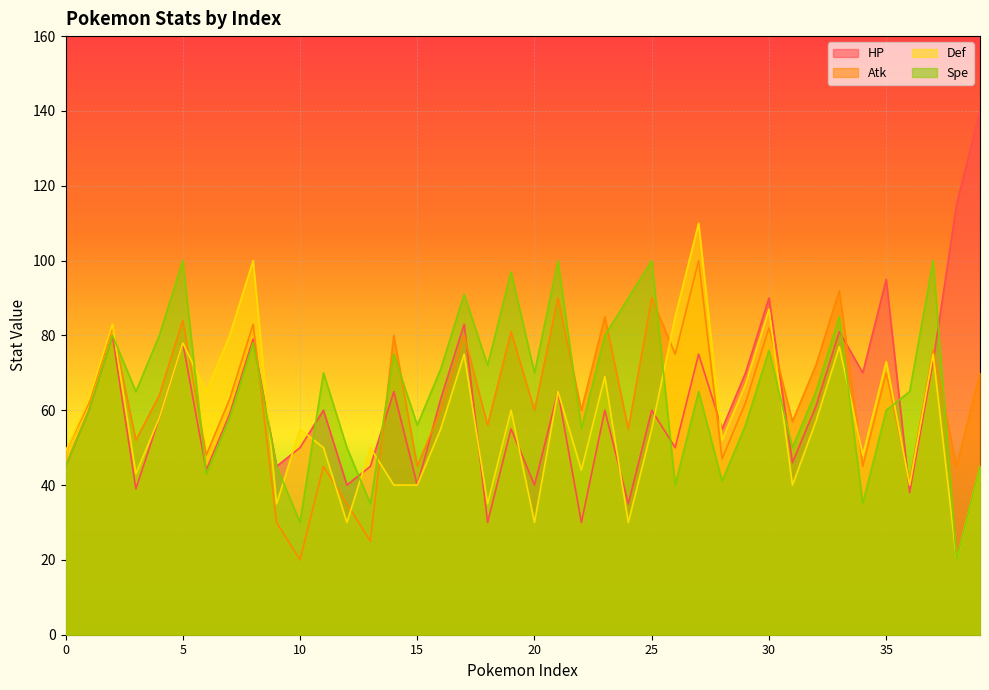

What is the value of the Atk point at the 29th from the left?

47